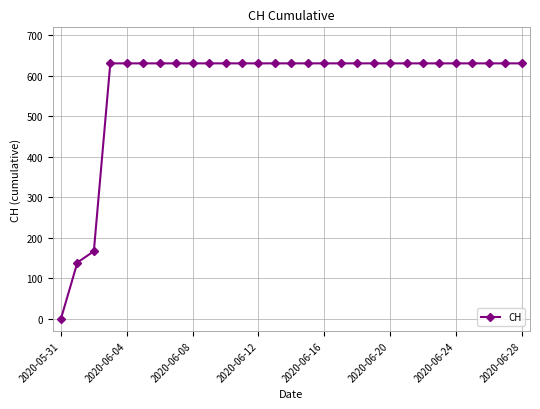

What is the difference between the maximum and second lowest values?

492